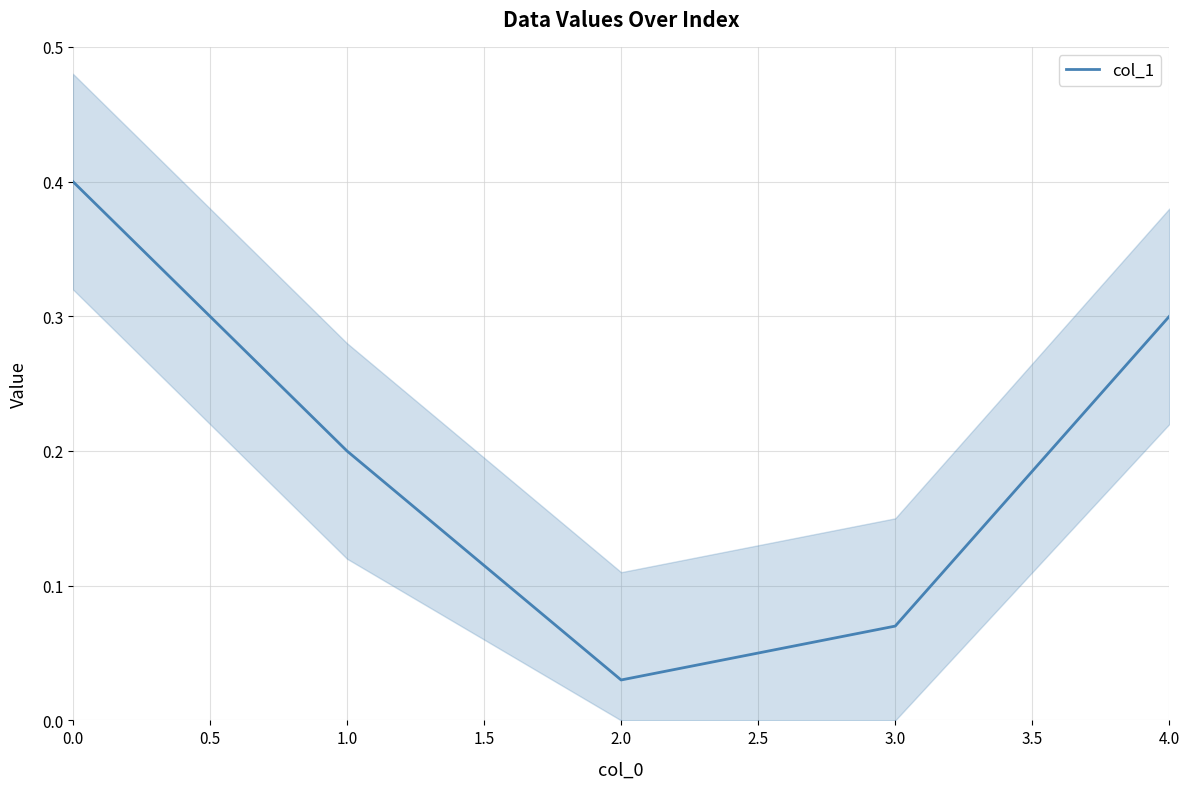

At which label is col_1 closest to 0?

2.0